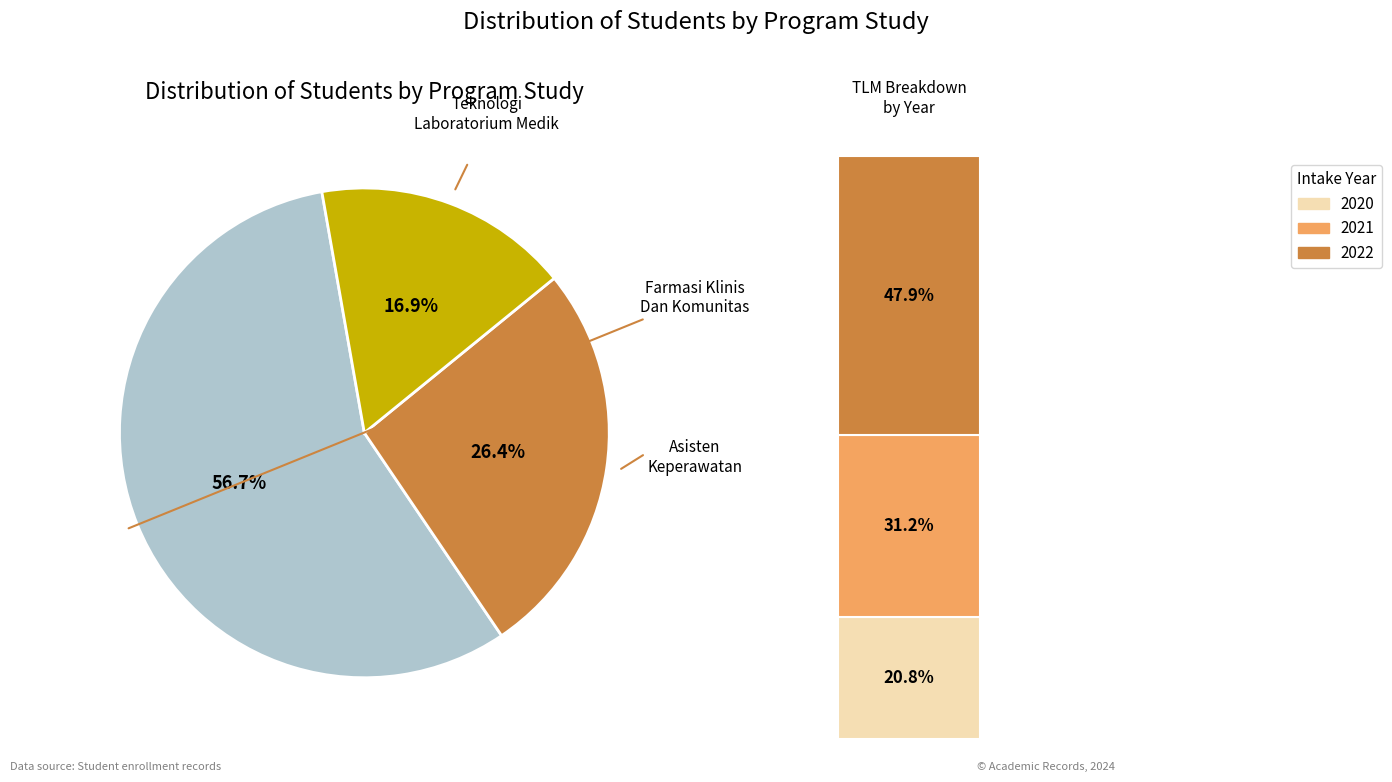

Which slice is the smallest?

Teknologi Laboratorium Medik